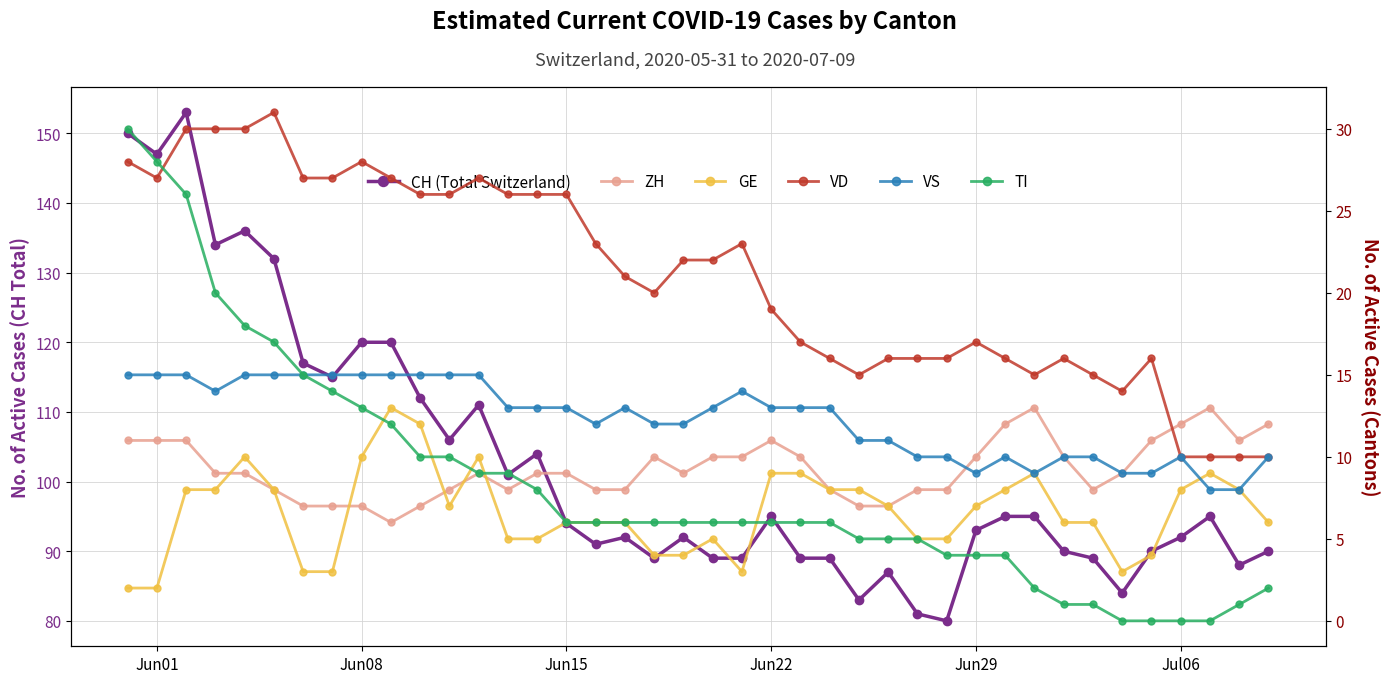

Reading left to right, list all the values displayed in this chart.

CH (Total Switzerland): 150	147	153	134	136	132	117	115	120	120	112	106	111	101	104	94	91	92	89	92	89	89	95	89	89	83	87	81	80	93	95	95	90	89	84	90	92	95	88	90
ZH: 11	11	11	9	9	8	7	7	7	6	7	8	9	8	9	9	8	8	10	9	10	10	11	10	8	7	7	8	8	10	12	13	10	8	9	11	12	13	11	12
GE: 2	2	8	8	10	8	3	3	10	13	12	7	10	5	5	6	6	6	4	4	5	3	9	9	8	8	7	5	5	7	8	9	6	6	3	4	8	9	8	6
VD: 28	27	30	30	30	31	27	27	28	27	26	26	27	26	26	26	23	21	20	22	22	23	19	17	16	15	16	16	16	17	16	15	16	15	14	16	10	10	10	10
VS: 15	15	15	14	15	15	15	15	15	15	15	15	15	13	13	13	12	13	12	12	13	14	13	13	13	11	11	10	10	9	10	9	10	10	9	9	10	8	8	10
TI: 30	28	26	20	18	17	15	14	13	12	10	10	9	9	8	6	6	6	6	6	6	6	6	6	6	5	5	5	4	4	4	2	1	1	0	0	0	0	1	2